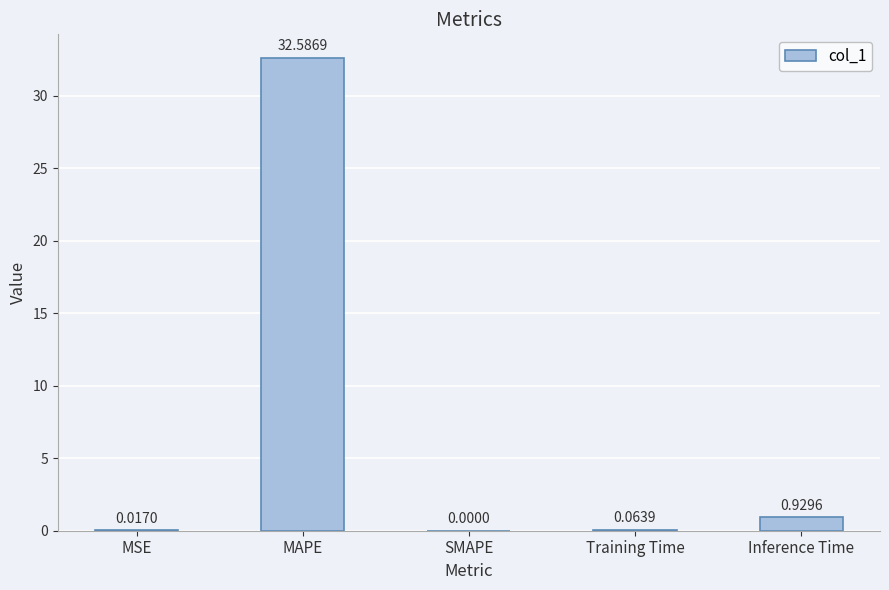

What is the sum of the values at MAPE and SMAPE?

32.6